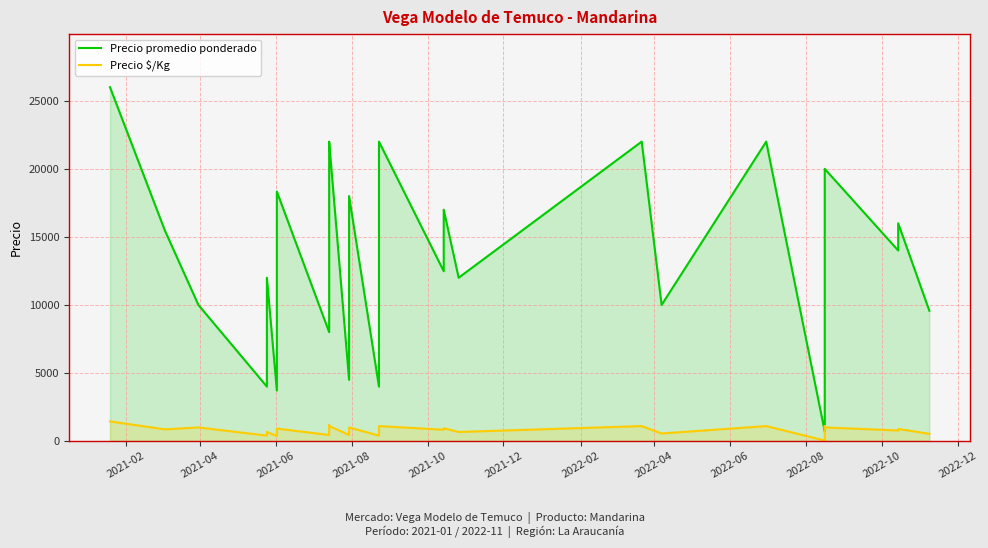

True or false: Precio $/Kg has more than 2 interior local peaks.

True